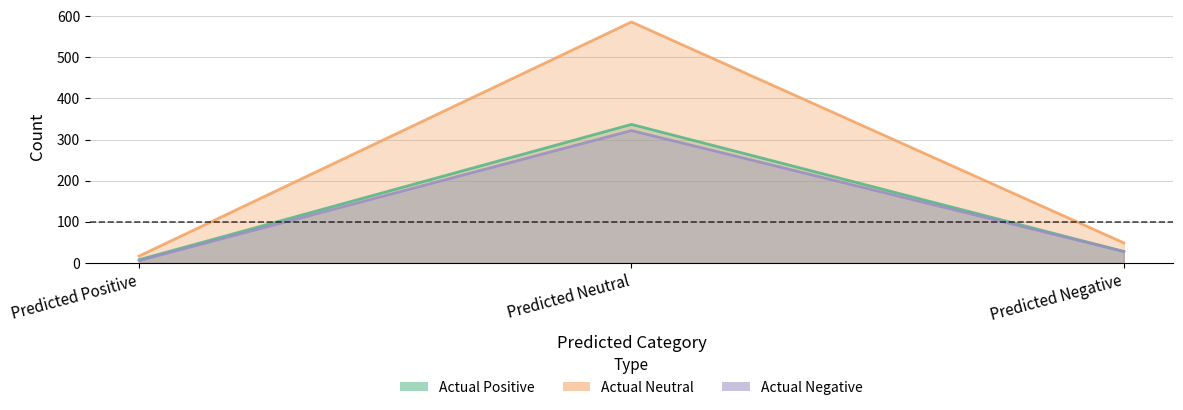

List the labels in order of Actual Negative value, smallest first.

Predicted Positive, Predicted Negative, Predicted Neutral